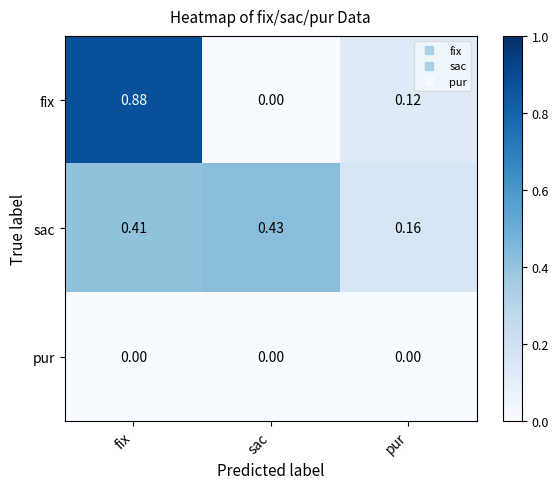

Is the value of fix at pur greater than the value of pur at pur?

Yes